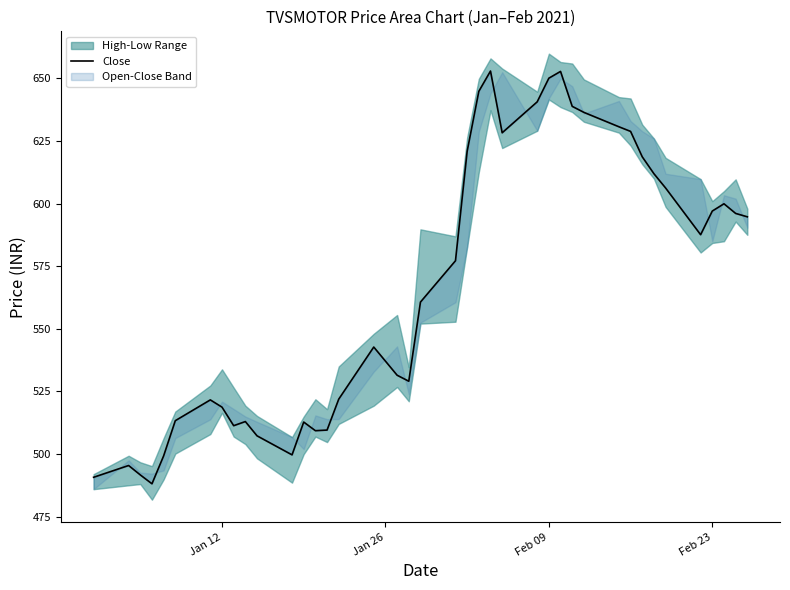

How many interior local peaks (higher than both neighbors) does the data have?

8